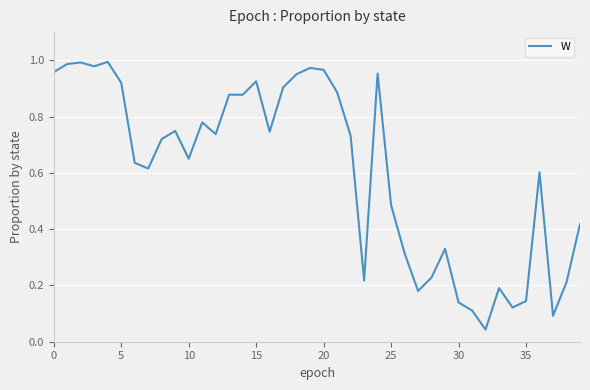

How many lines are shown in the chart?

1